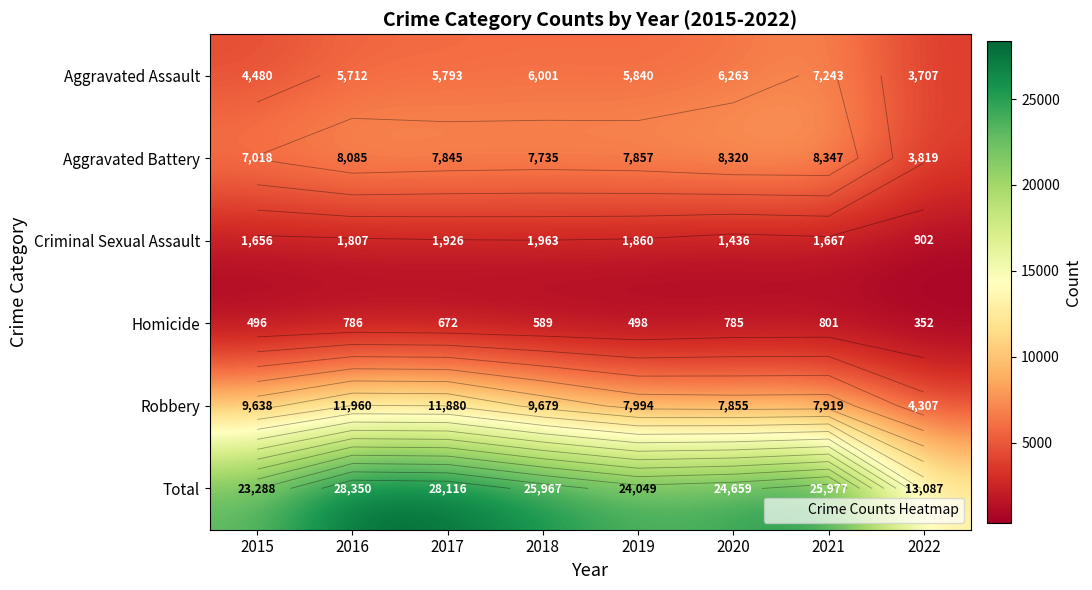

Is it true that Robbery equals 4307 at 2022?

True